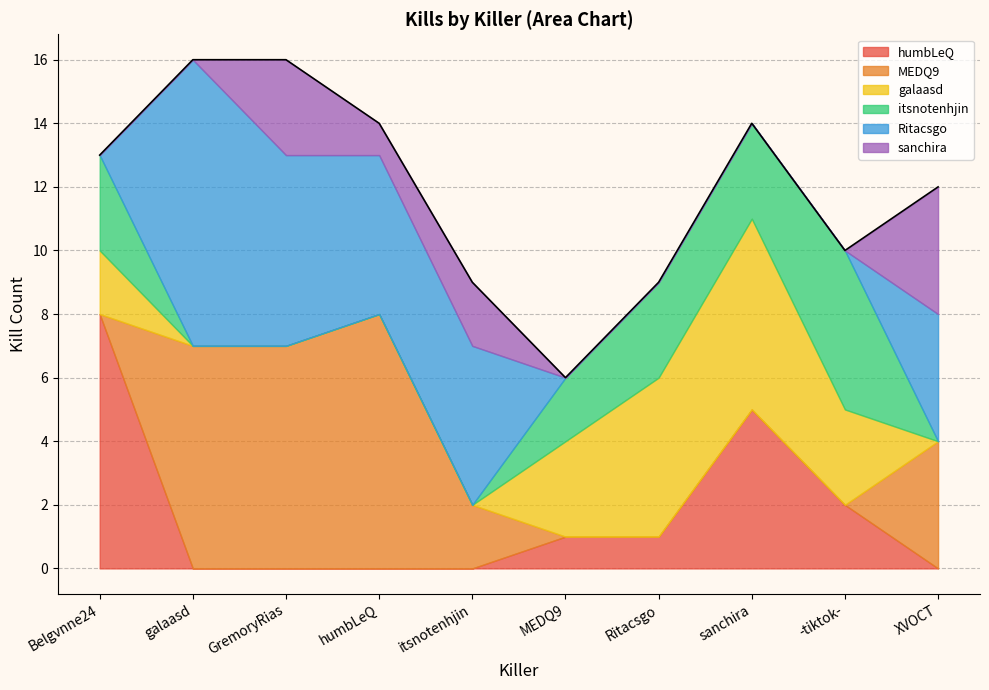

What are all the series names shown in the legend?

humbLeQ, MEDQ9, galaasd, itsnotenhjin, Ritacsgo, sanchira